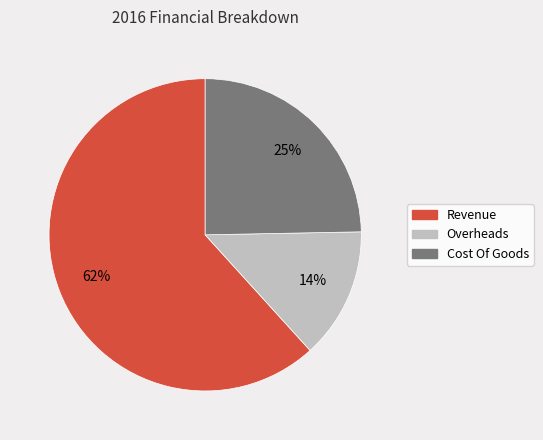

Which category has the biggest portion of the pie?

Revenue